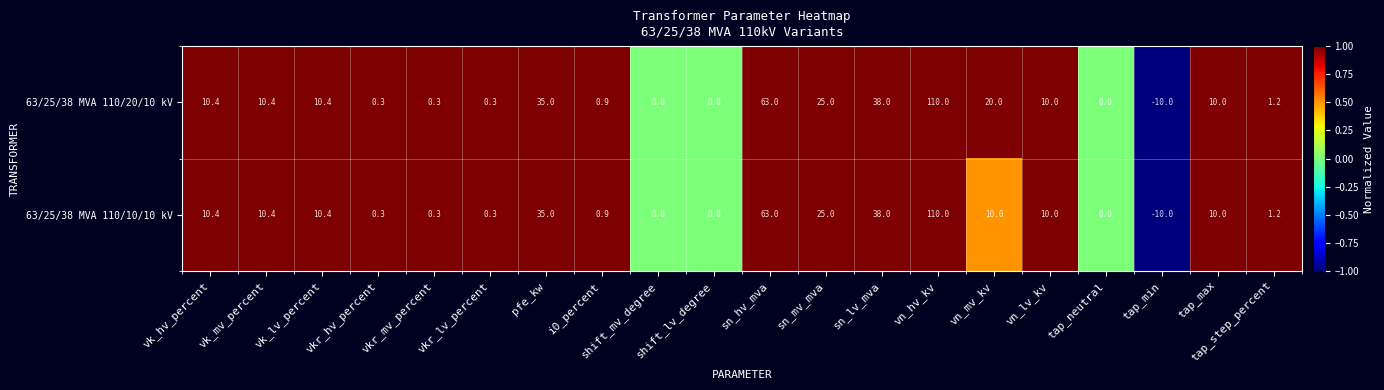

Read the 63/25/38 MVA 110/10/10 kV value at sn_hv_mva.

63.0